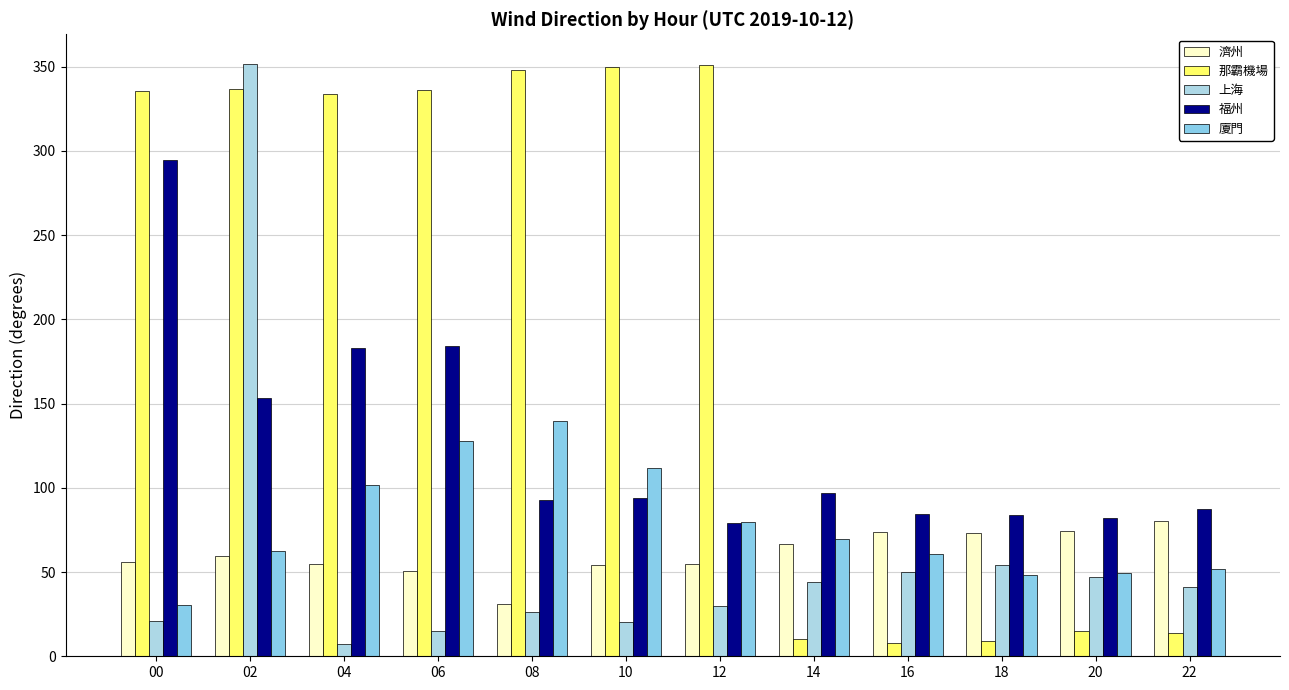

Which category has the highest value in the 濟州 series?

22